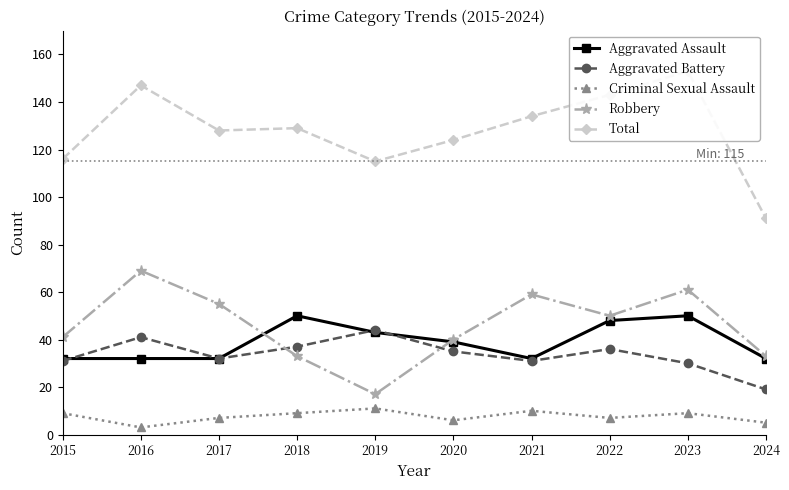

The Total series shows 91 at 2024. True or false?

True